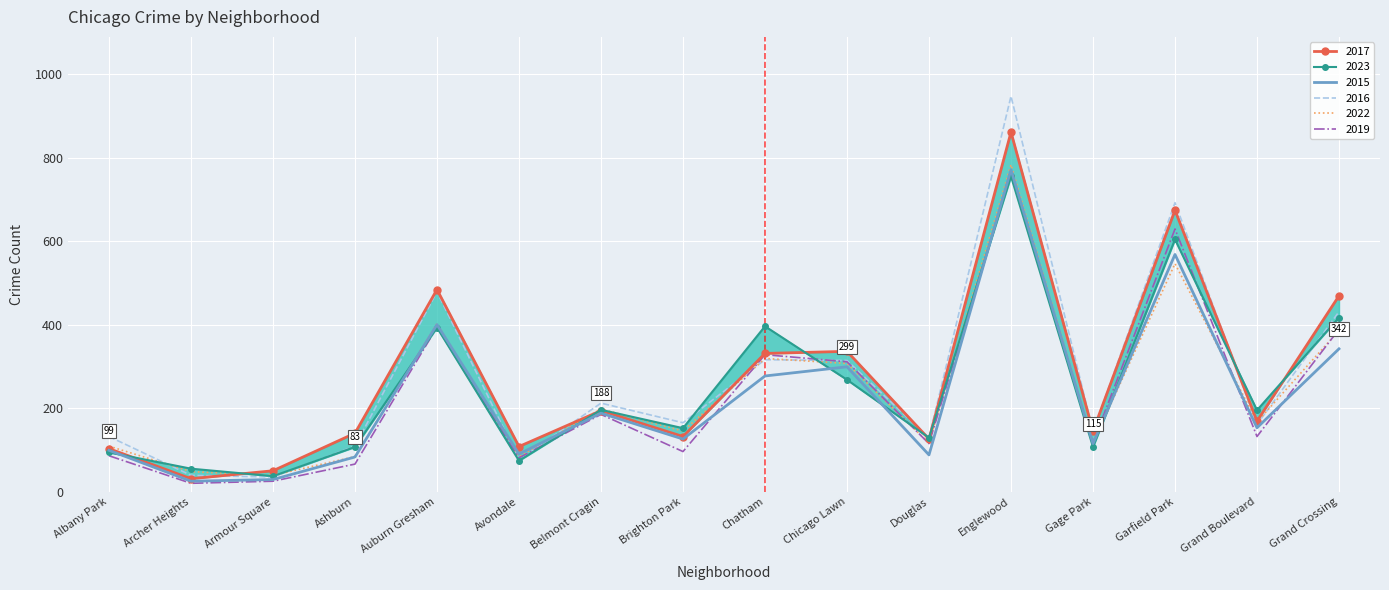

Reading left to right, extract all data points from this chart.

2023: Albany Park=94	Archer Heights=55	Armour Square=37	Ashburn=107	Auburn Gresham=393	Avondale=74	Belmont Cragin=196	Brighton Park=152	Chatham=396	Chicago Lawn=268	Douglas=129	Englewood=755	Gage Park=107	Garfield Park=604	Grand Boulevard=195	Grand Crossing=417
2015: Albany Park=99	Archer Heights=25	Armour Square=29	Ashburn=83	Auburn Gresham=400	Avondale=90	Belmont Cragin=188	Brighton Park=126	Chatham=277	Chicago Lawn=299	Douglas=88	Englewood=771	Gage Park=115	Garfield Park=568	Grand Boulevard=153	Grand Crossing=342
2016: Albany Park=132	Archer Heights=39	Armour Square=35	Ashburn=109	Auburn Gresham=479	Avondale=76	Belmont Cragin=212	Brighton Park=165	Chatham=316	Chicago Lawn=314	Douglas=129	Englewood=947	Gage Park=144	Garfield Park=692	Grand Boulevard=161	Grand Crossing=431
2017: Albany Park=103	Archer Heights=31	Armour Square=50	Ashburn=140	Auburn Gresham=484	Avondale=108	Belmont Cragin=194	Brighton Park=132	Chatham=331	Chicago Lawn=336	Douglas=126	Englewood=861	Gage Park=145	Garfield Park=674	Grand Boulevard=169	Grand Crossing=469
2022: Albany Park=109	Archer Heights=48	Armour Square=39	Ashburn=84	Auburn Gresham=402	Avondale=84	Belmont Cragin=198	Brighton Park=145	Chatham=319	Chicago Lawn=307	Douglas=116	Englewood=783	Gage Park=116	Garfield Park=546	Grand Boulevard=167	Grand Crossing=386
2019: Albany Park=86	Archer Heights=20	Armour Square=25	Ashburn=66	Auburn Gresham=394	Avondale=81	Belmont Cragin=185	Brighton Park=96	Chatham=328	Chicago Lawn=311	Douglas=115	Englewood=759	Gage Park=117	Garfield Park=629	Grand Boulevard=132	Grand Crossing=389